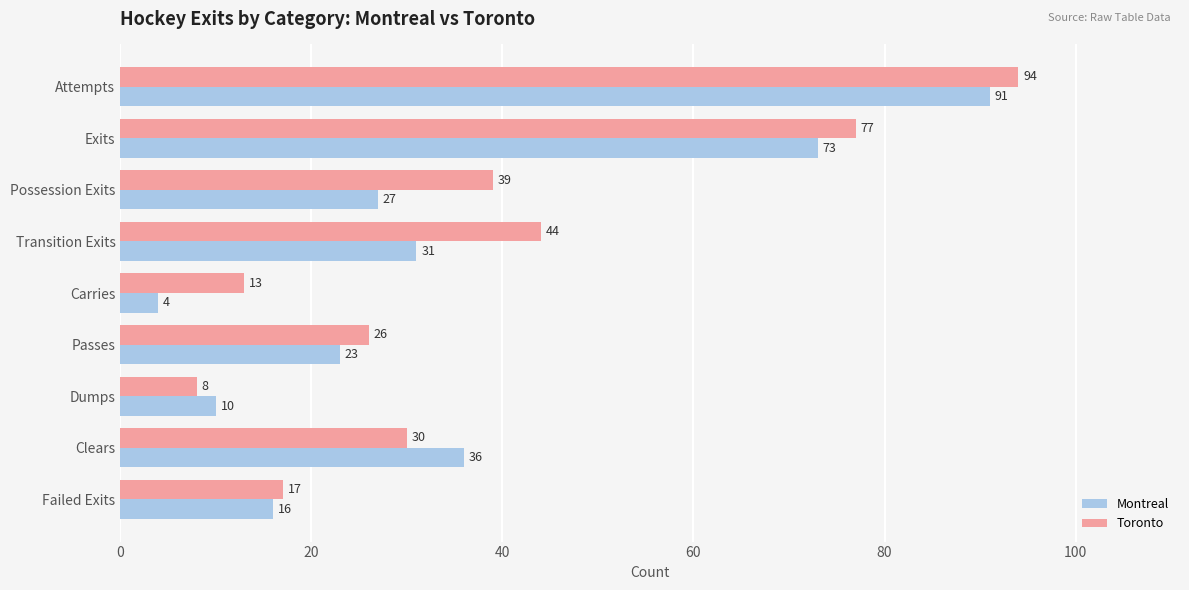

What is the difference between the maximum and minimum values in the Montreal series?

87